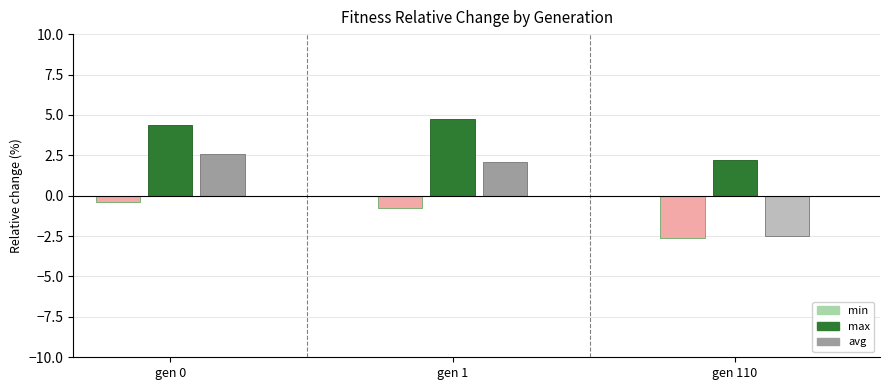

List the labels in order of avg value, largest first.

gen 0, gen 1, gen 110